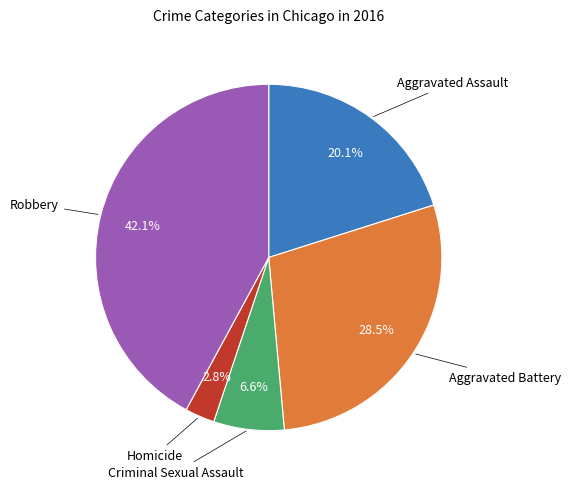

Is there any slice that represents more than half of the pie?

No